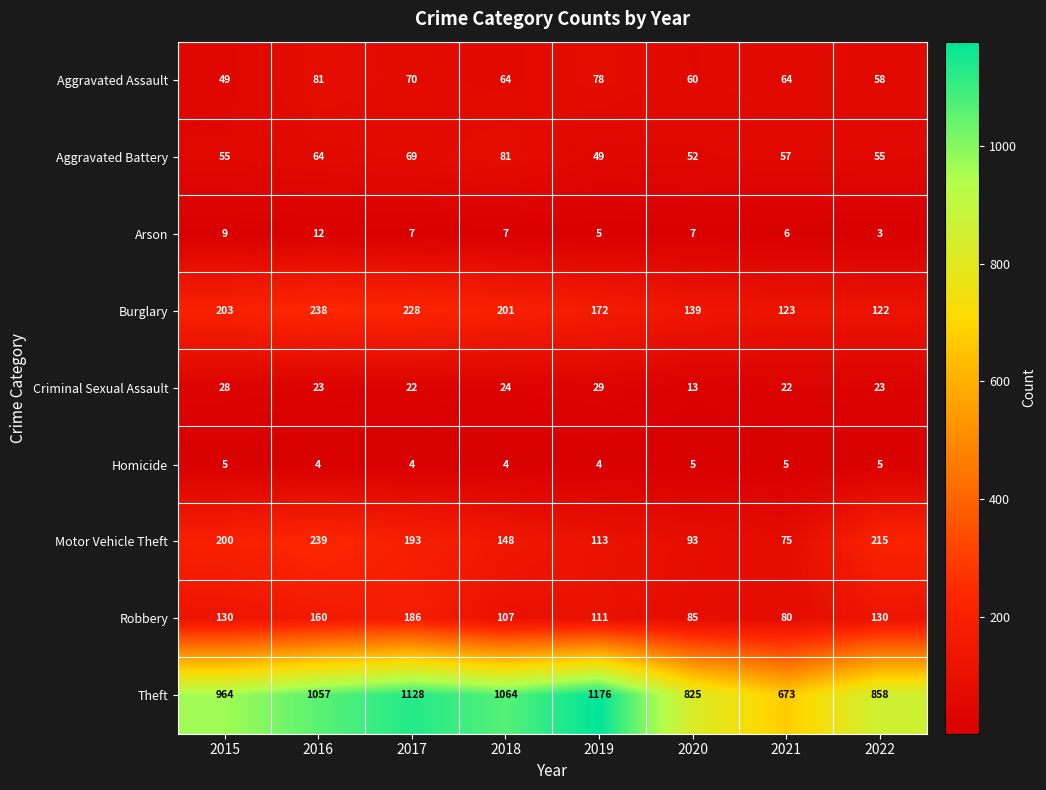

At 2022, list the series in order from smallest to largest.

Arson, Homicide, Criminal Sexual Assault, Aggravated Battery, Aggravated Assault, Burglary, Robbery, Motor Vehicle Theft, Theft